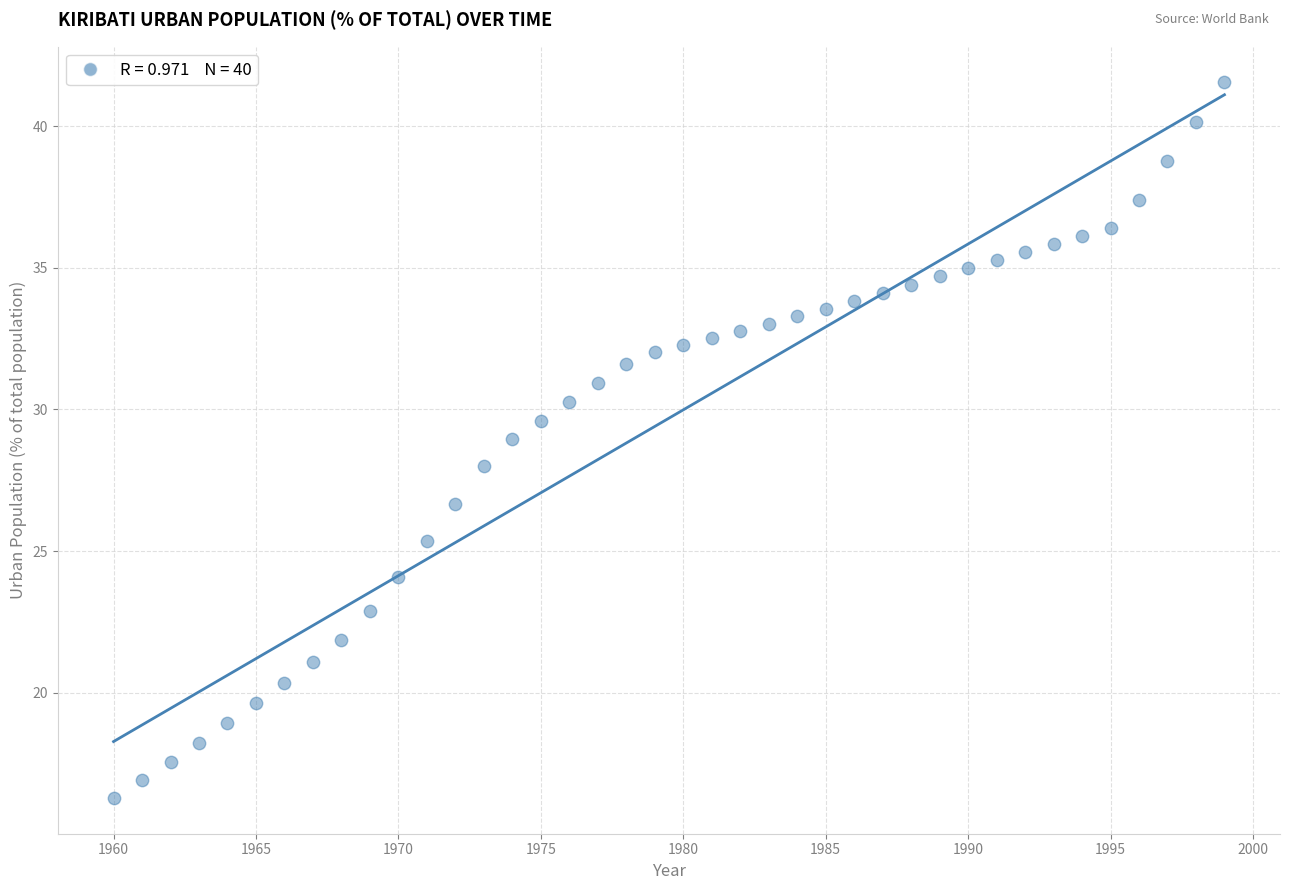

What is the range of X values (max minus min)?

39.0